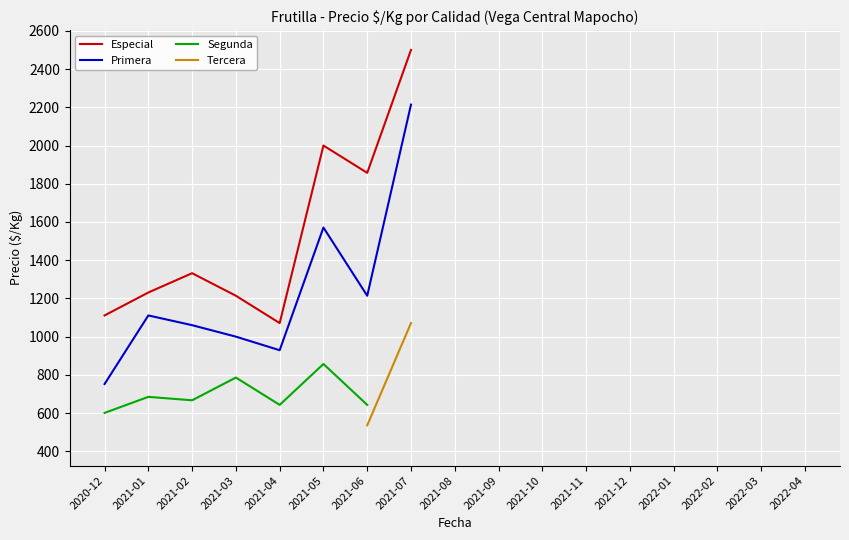

Which series has the largest range (max minus min)?

Especial